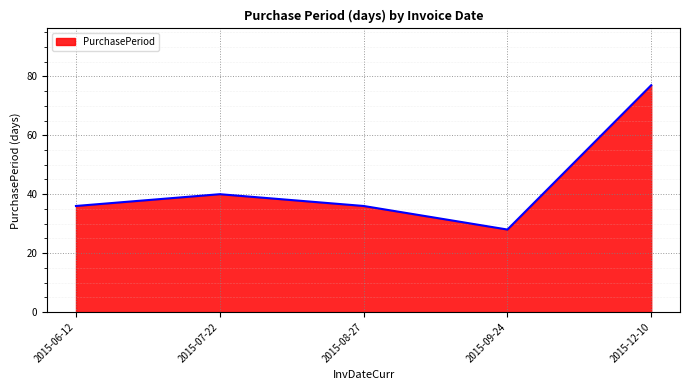

How many distinct data groups are displayed?

1